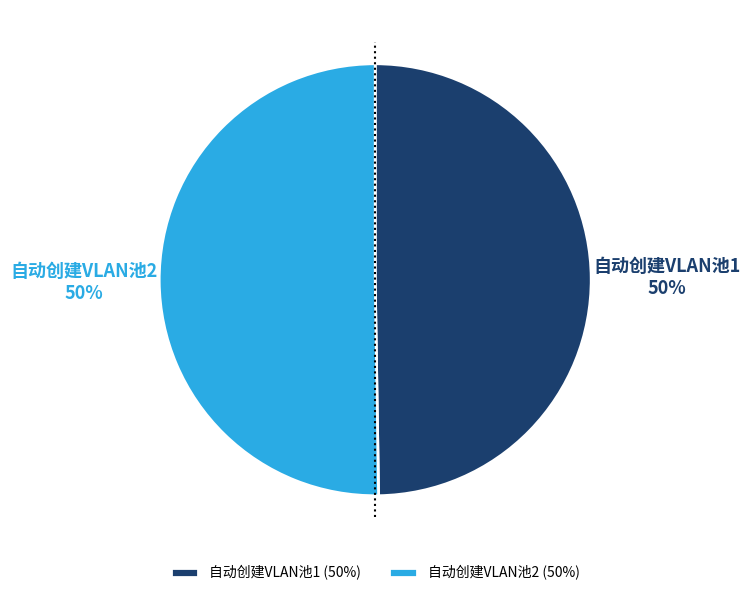

Is it true that 自动创建VLAN池2 is 56% of the pie?

False